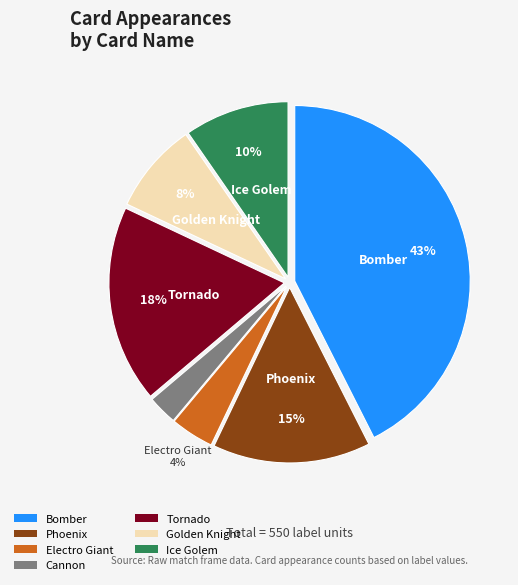

Which slice is the smallest?

Cannon